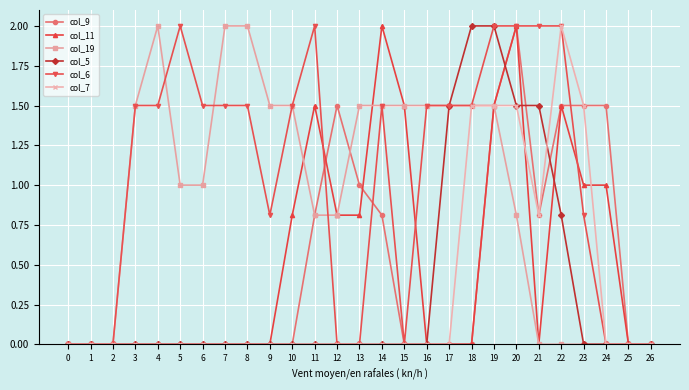

Reading right to left, what are all the values shown in this chart?

col_9: 0.0	0.0	1.5	1.5	1.5	0.8	2.0	1.5	0.0	0.0	0.0	0.0	0.8	1.0	1.5	0.8	0.0	0.0	0.0	0.0	0.0	0.0	0.0	0.0	0.0	0.0	0.0
col_11: 0.0	0.0	1.0	1.0	1.5	0.0	2.0	1.5	0.0	0.0	0.0	1.5	2.0	0.8	0.8	1.5	0.8	0.0	0.0	0.0	0.0	0.0	0.0	0.0	0.0	0.0	0.0
col_19: 0.0	0.0	0.0	0.0	0.0	0.0	0.8	1.5	1.5	1.5	1.5	1.5	1.5	1.5	0.8	0.8	1.5	1.5	2.0	2.0	1.0	1.0	2.0	1.5	0.0	0.0	0.0
col_5: 0.0	0.0	0.0	0.0	0.8	1.5	1.5	2.0	2.0	1.5	0.0	0.0	0.0	0.0	0.0	0.0	0.0	0.0	0.0	0.0	0.0	0.0	0.0	0.0	0.0	0.0	0.0
col_6: 0.0	0.0	0.0	0.8	2.0	2.0	2.0	2.0	1.5	1.5	1.5	0.0	1.5	0.0	0.0	2.0	1.5	0.8	1.5	1.5	1.5	2.0	1.5	1.5	0.0	0.0	0.0
col_7: 0.0	0.0	0.0	1.5	2.0	0.8	1.5	1.5	1.5	0.0	0.0	0.0	0.0	0.0	0.0	0.0	0.0	0.0	0.0	0.0	0.0	0.0	0.0	0.0	0.0	0.0	0.0